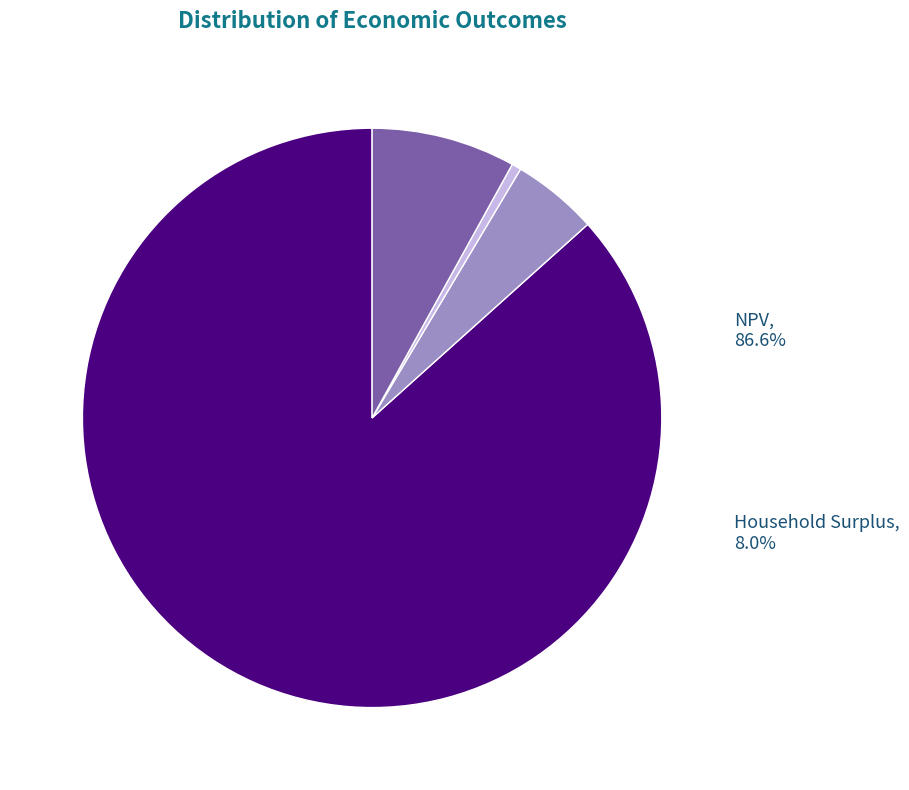

Which slice is the largest?

NPV